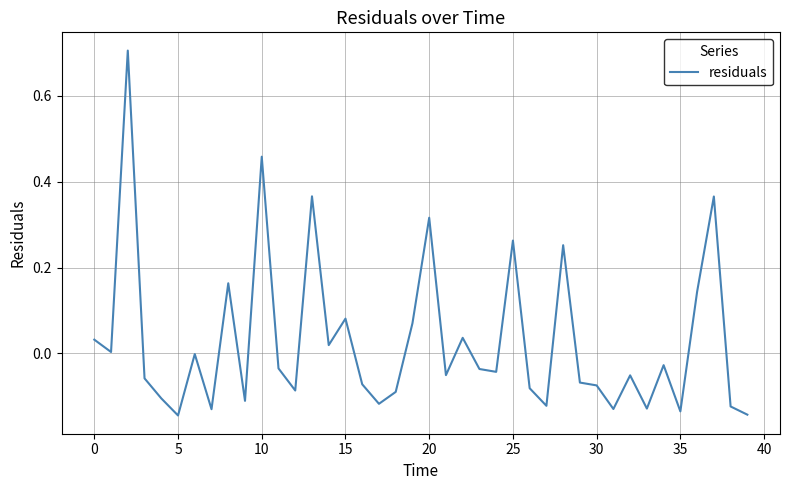

What is the greatest value displayed?

0.7